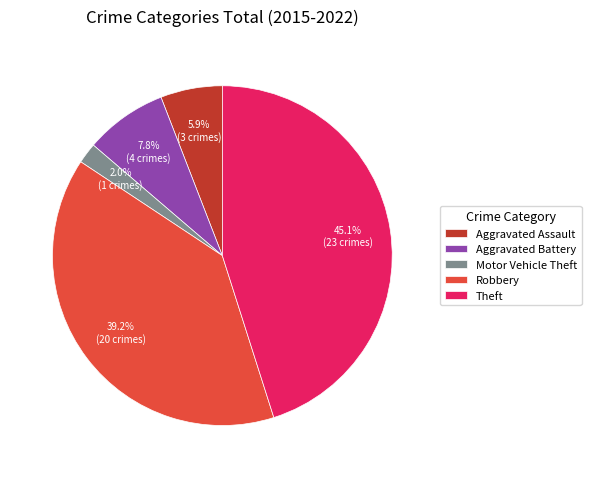

To the nearest percent, what is the difference between the Aggravated Battery and Motor Vehicle Theft slice percentages?

6%